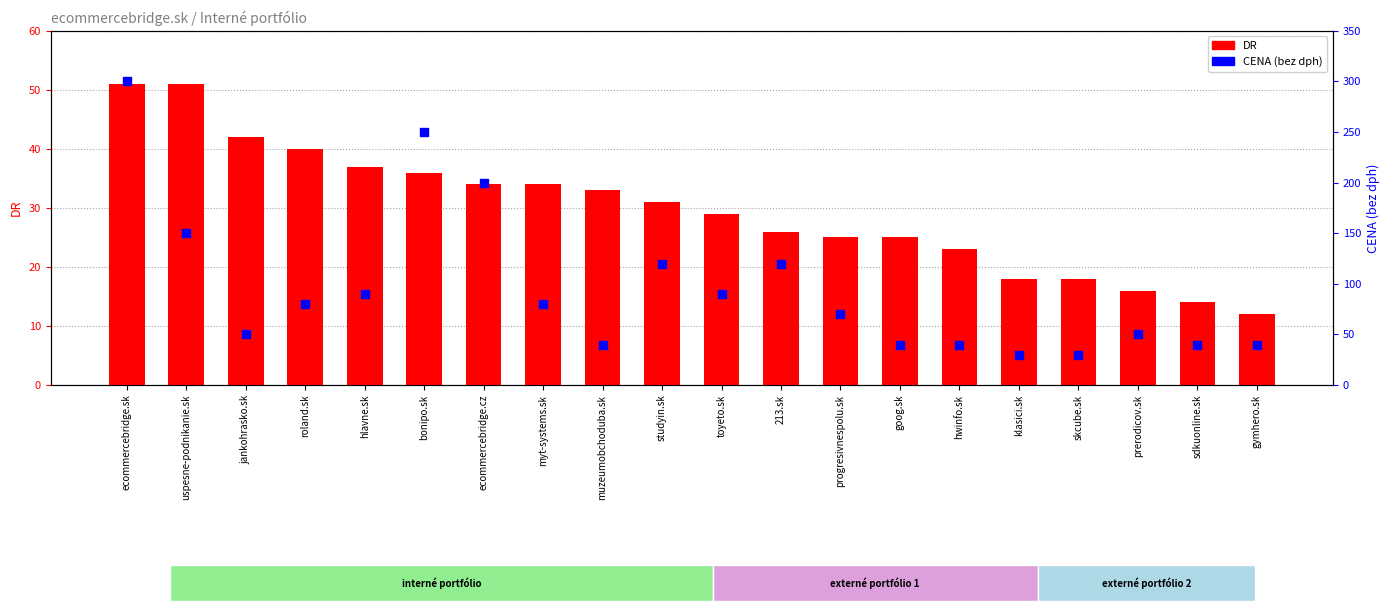

Which series contains the lowest Y value?

DR